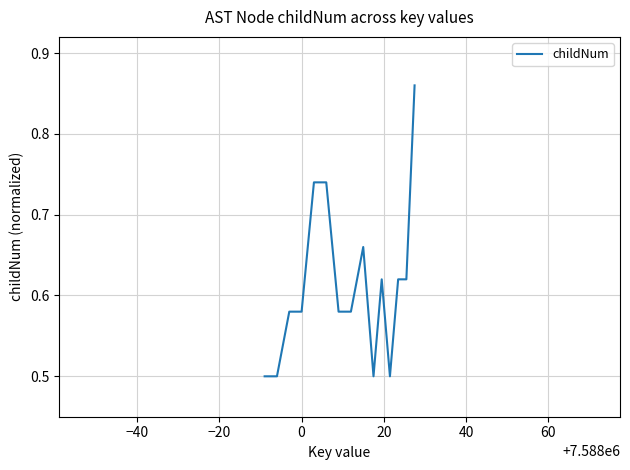

How many lines are shown in the chart?

1